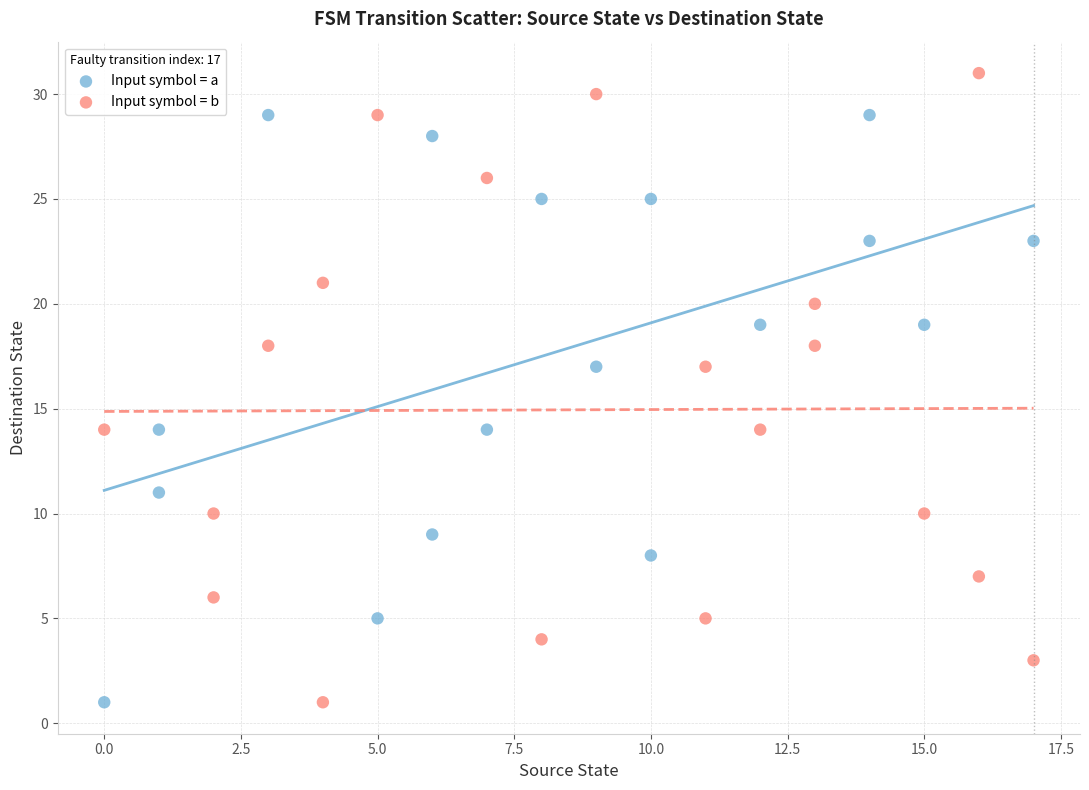

Which series contains the highest Y value?

Input symbol = b